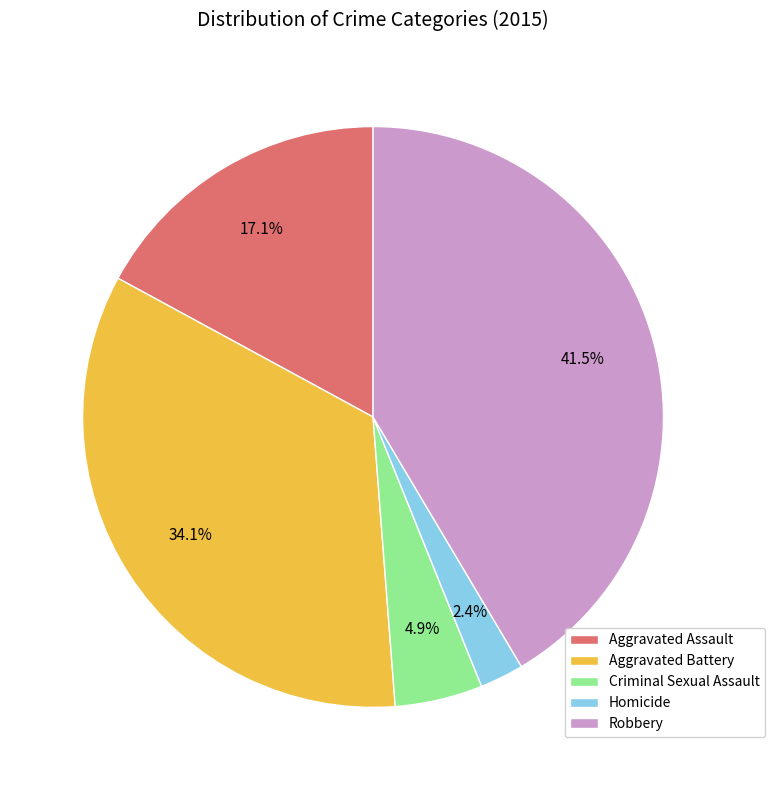

What is the largest slice in the pie chart?

Robbery